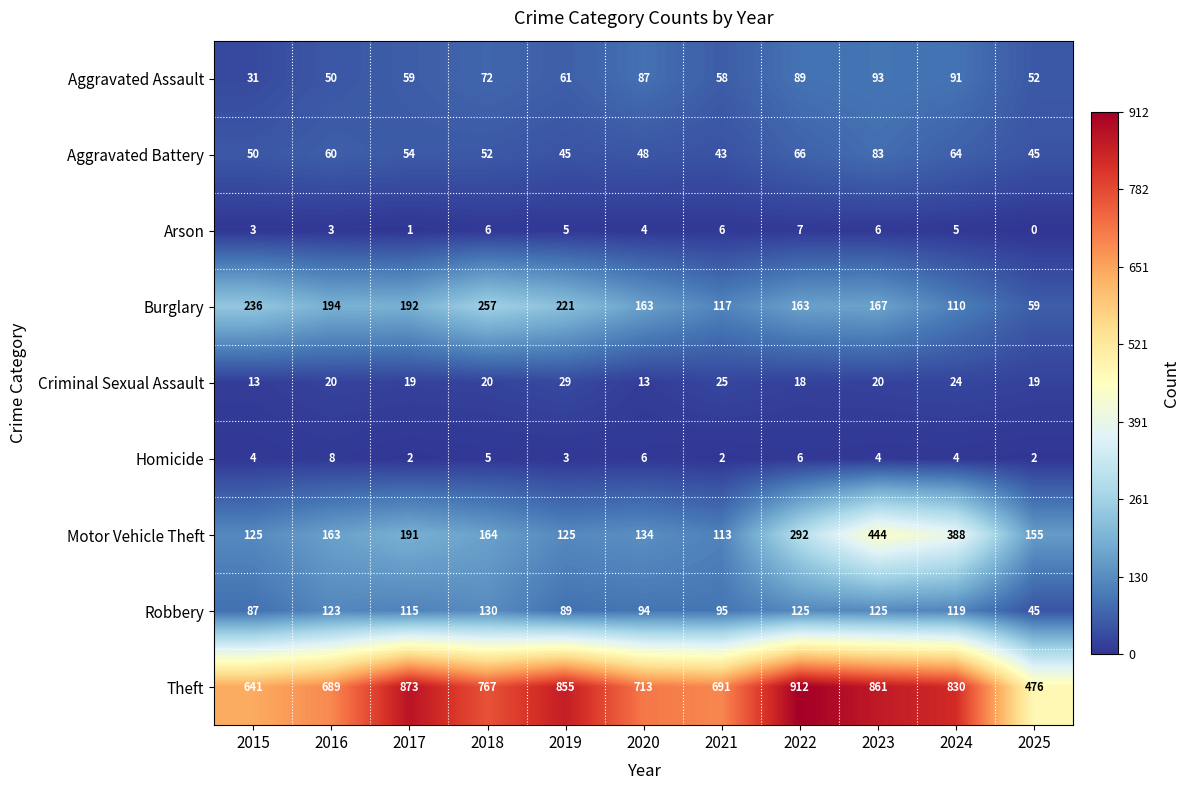

The value of Theft at 2025 is 476. True or false?

True